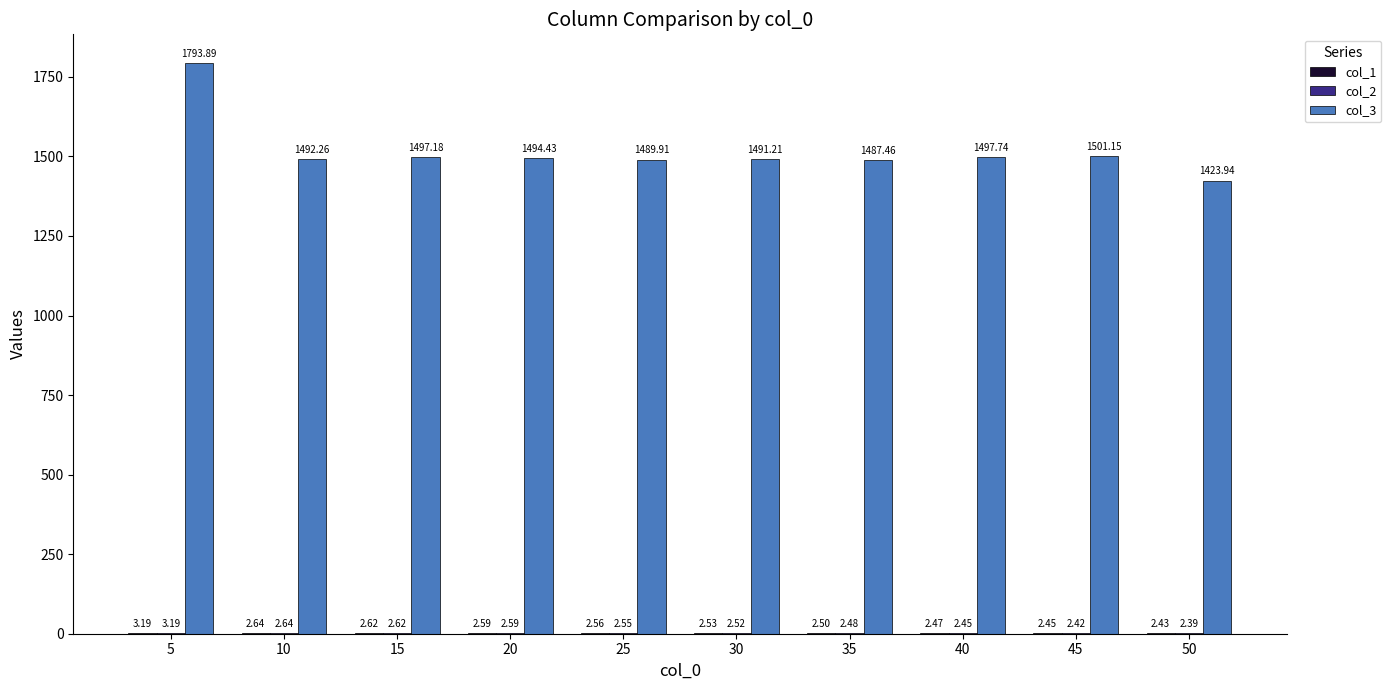

Between 25 and 35, which series saw the biggest shift?

col_3